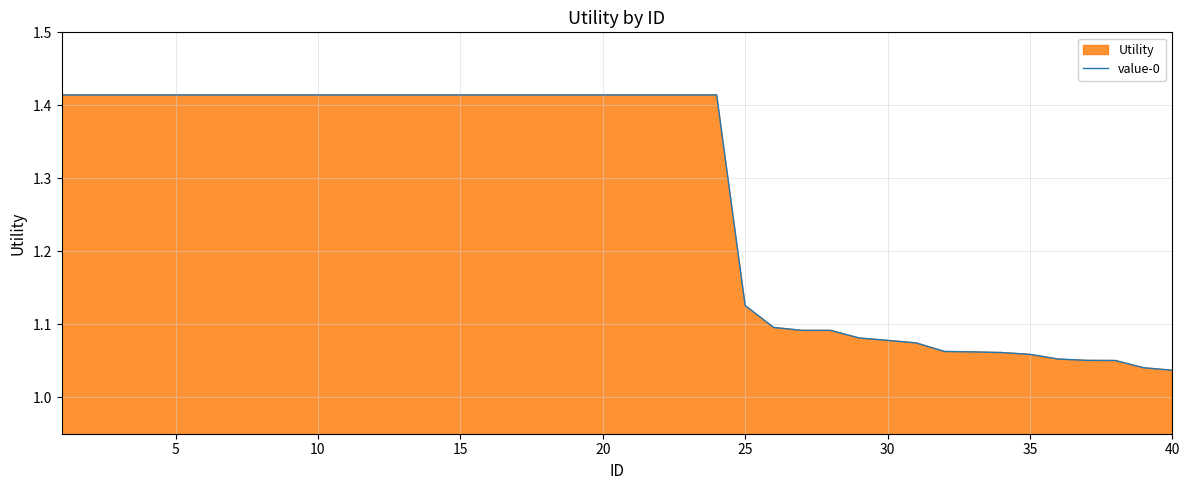

The chart shows a value of 1.9 at 30. True or false?

False